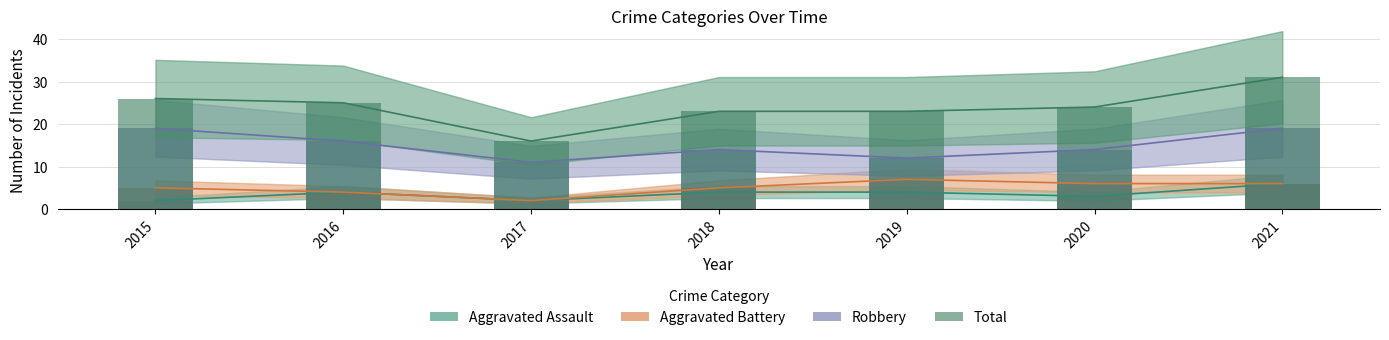

What is the total value across all series at 2019?

46